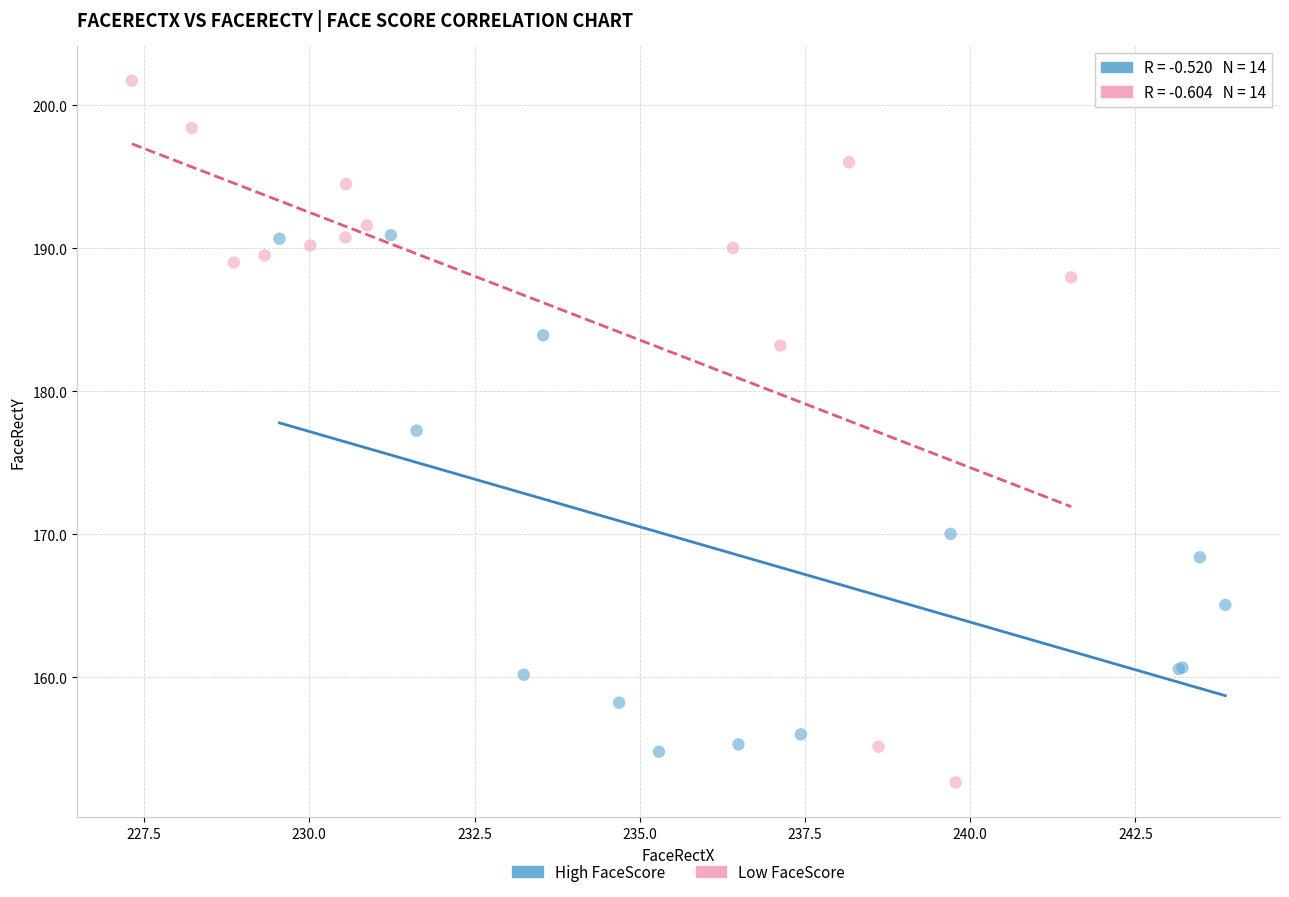

What are all the series names shown in the legend?

High FaceScore, Low FaceScore